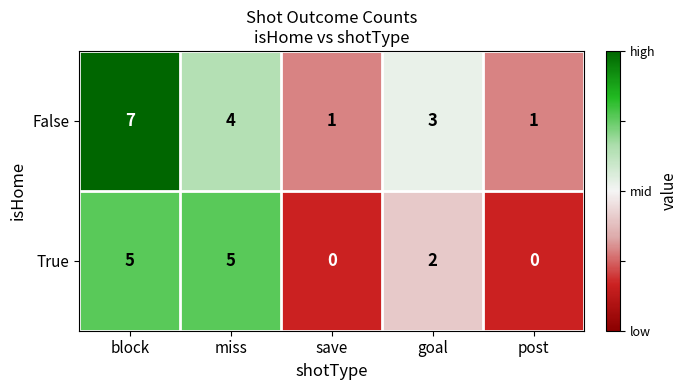

At which category is the sum across all series the highest?

block